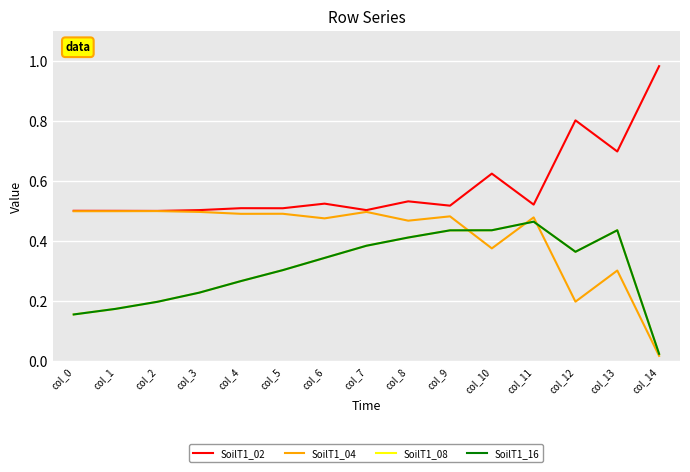

What is the sum of the SoilT1_02 values at col_4 and col_5?

1.0